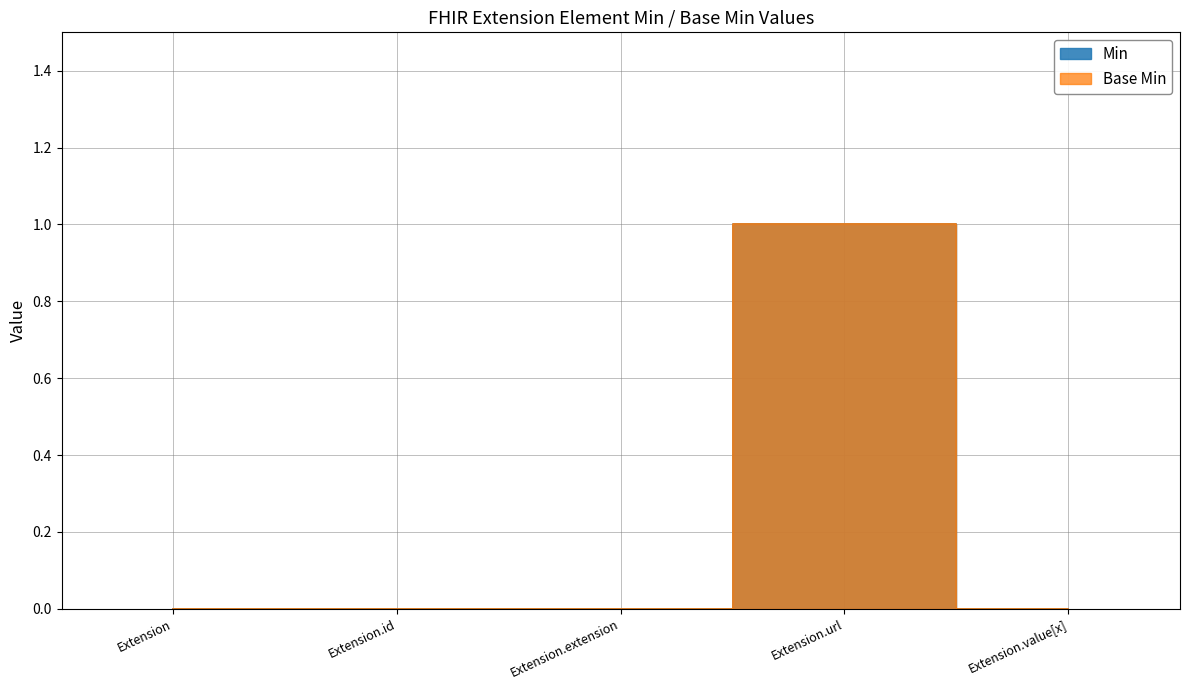

What is the difference between the maximum and minimum values in the Base Min series?

1